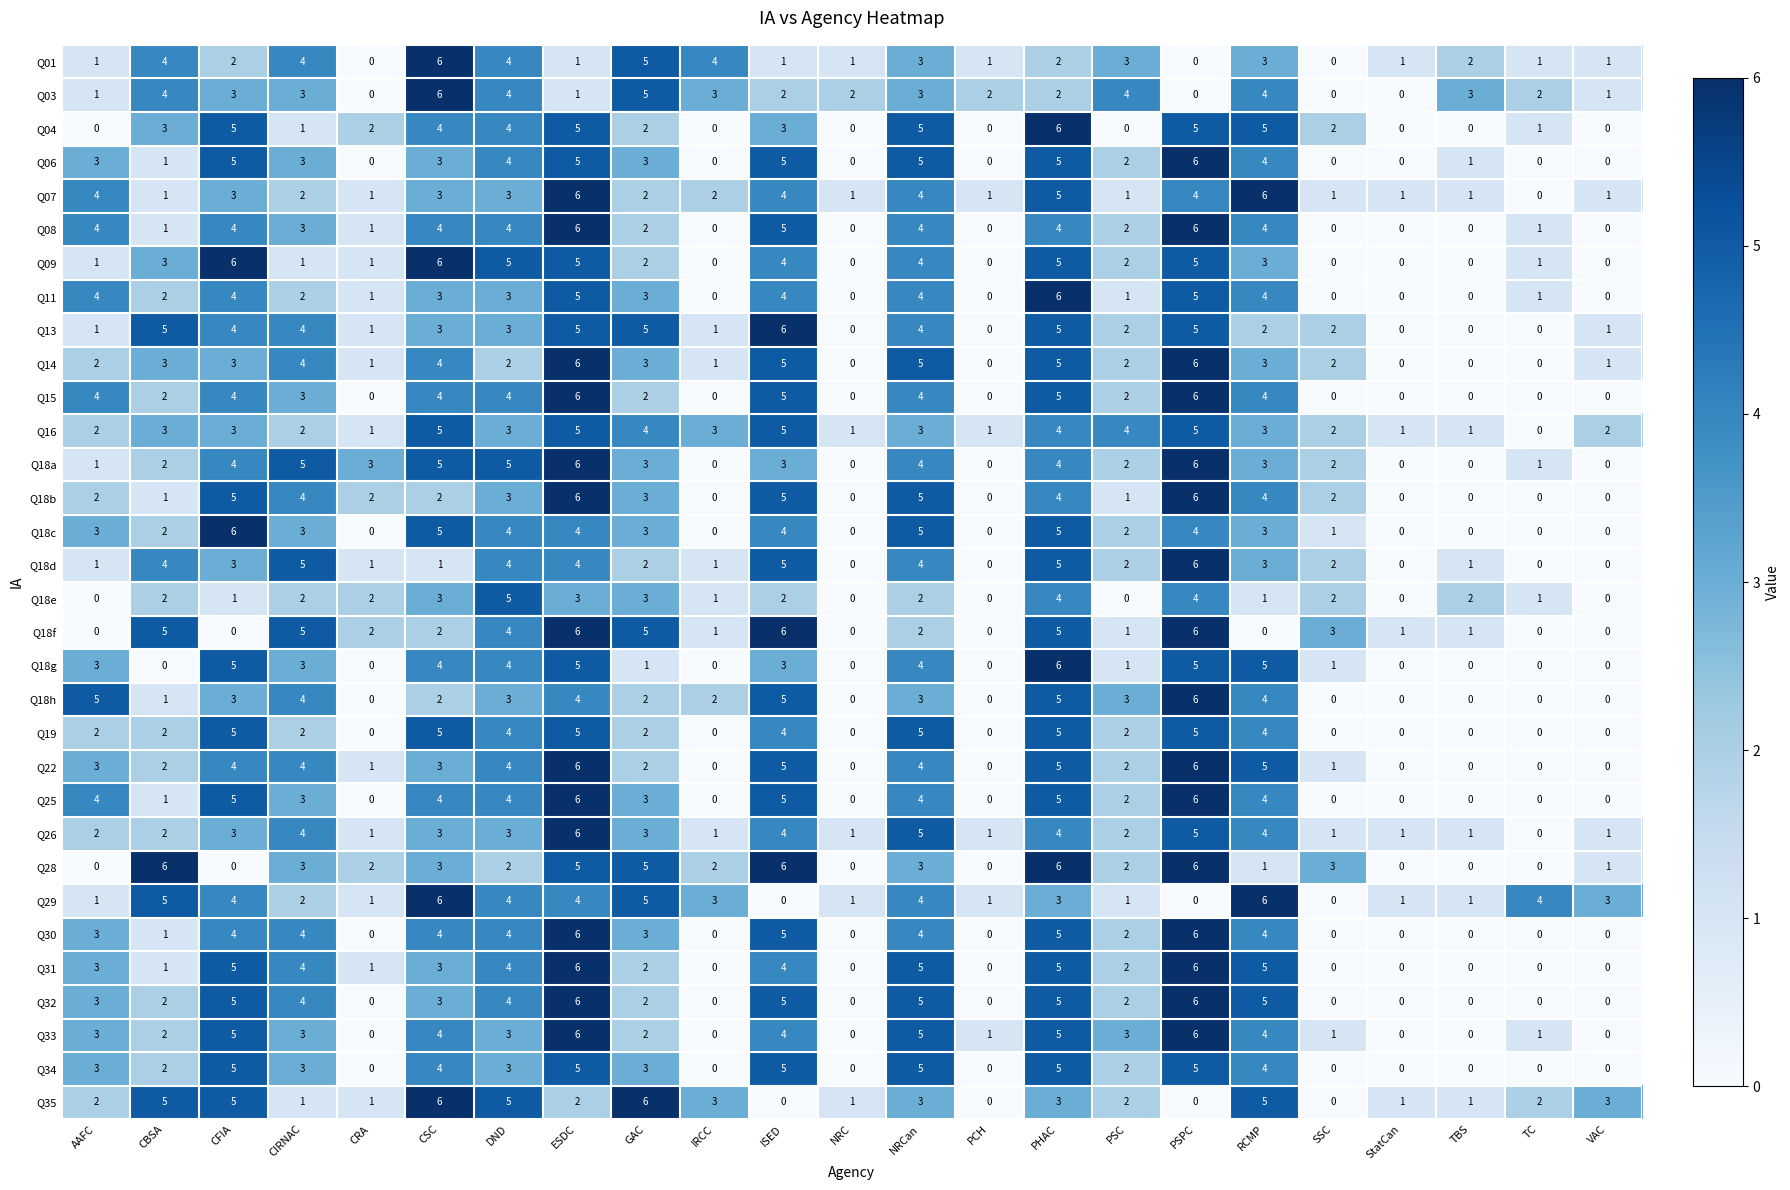

What is the greatest value displayed?

6